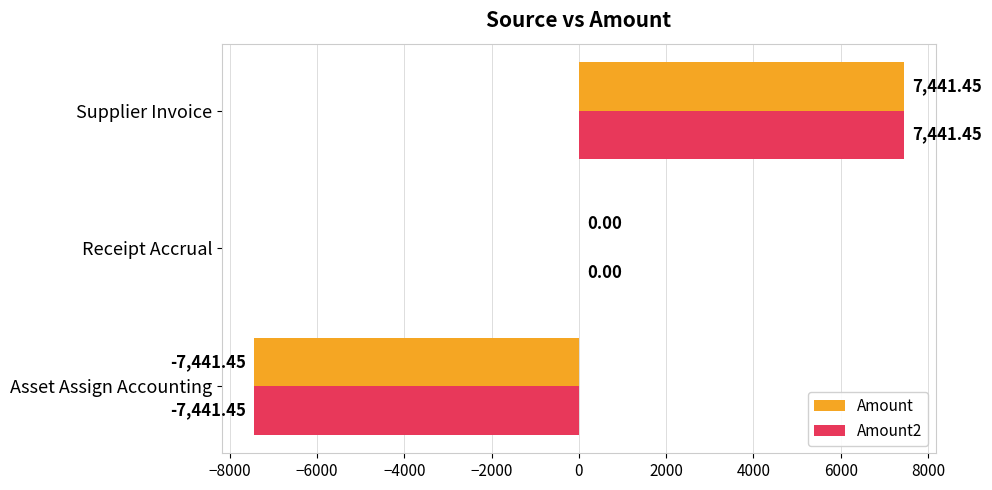

How many categories are shown in the chart?

3